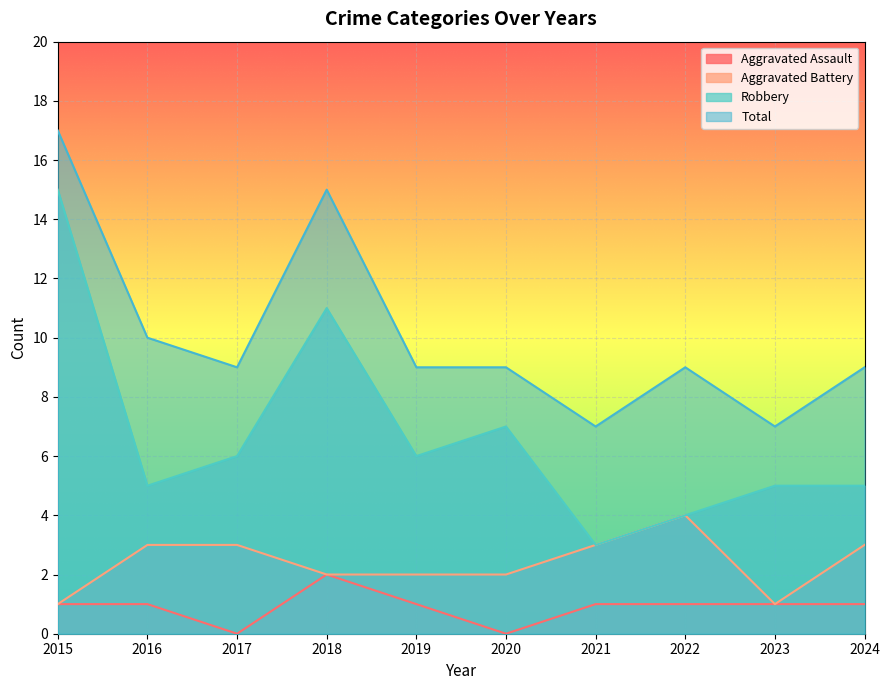

What is the average value of the Aggravated Battery series?

2